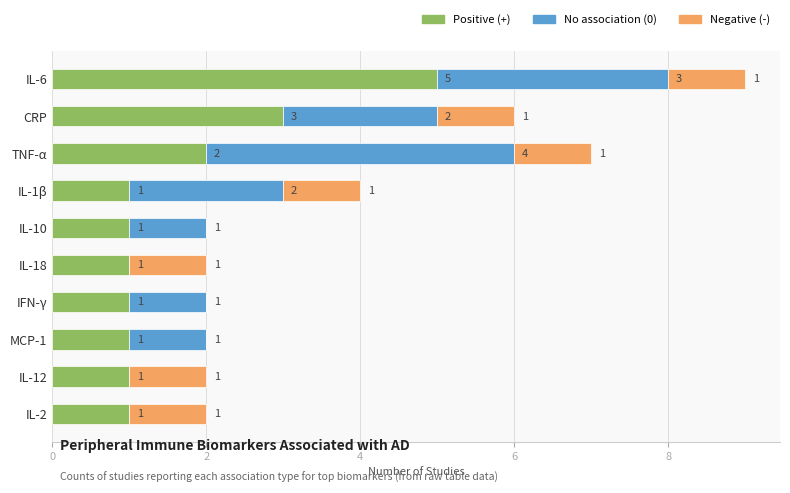

What is the sum of all Positive (+) values?

17